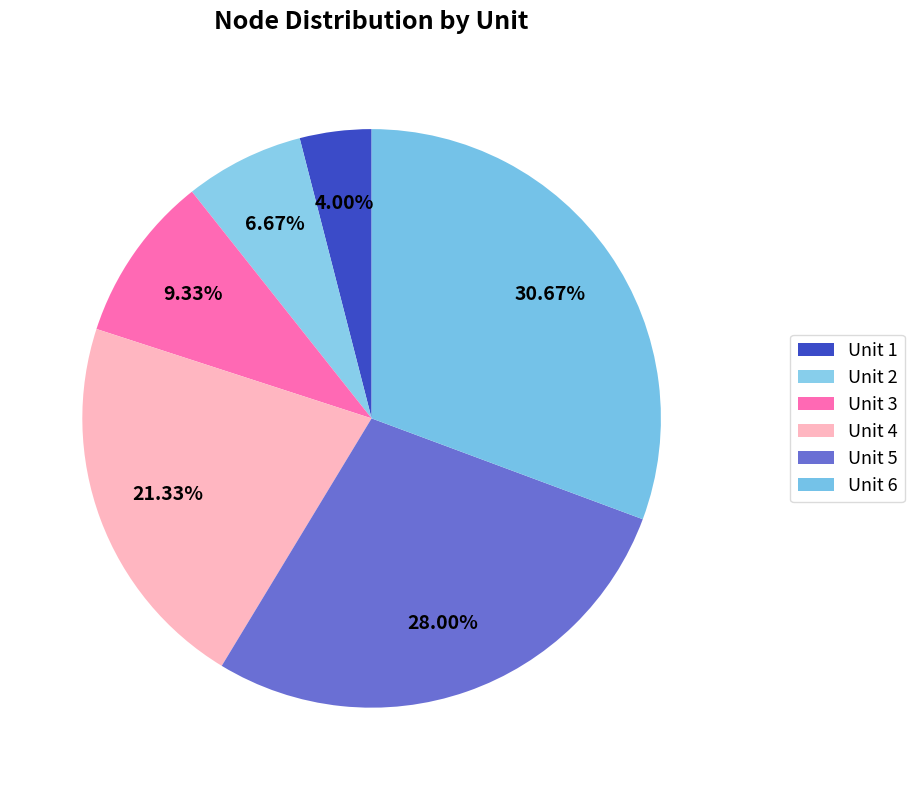

Is the sum of Unit 4 and Unit 6 greater than half?

Yes